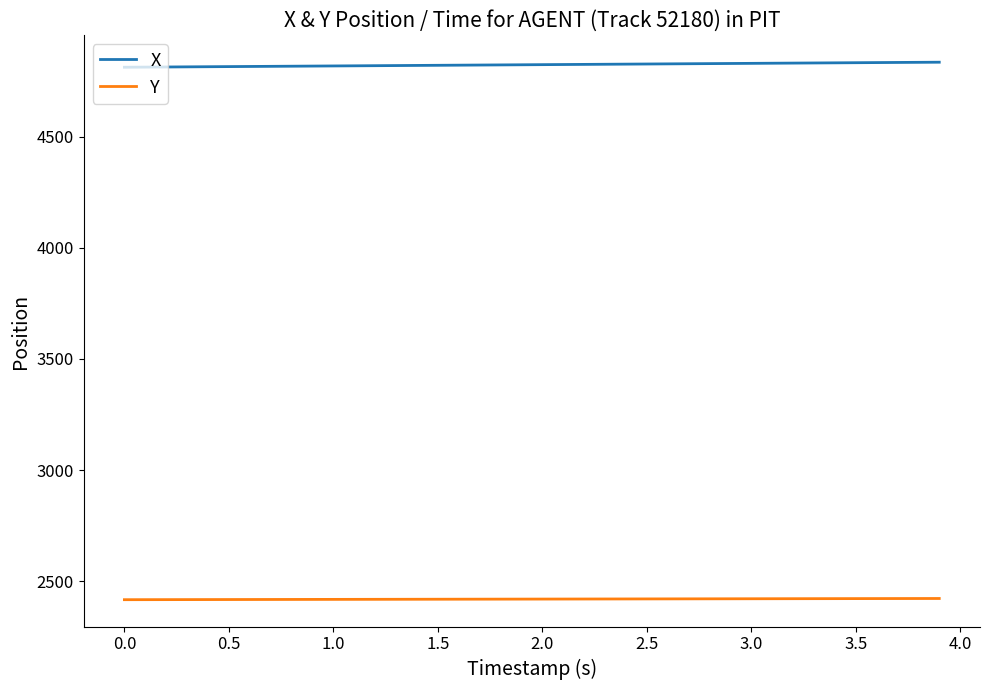

Rank the series by their average value, from lowest to highest.

Y, X